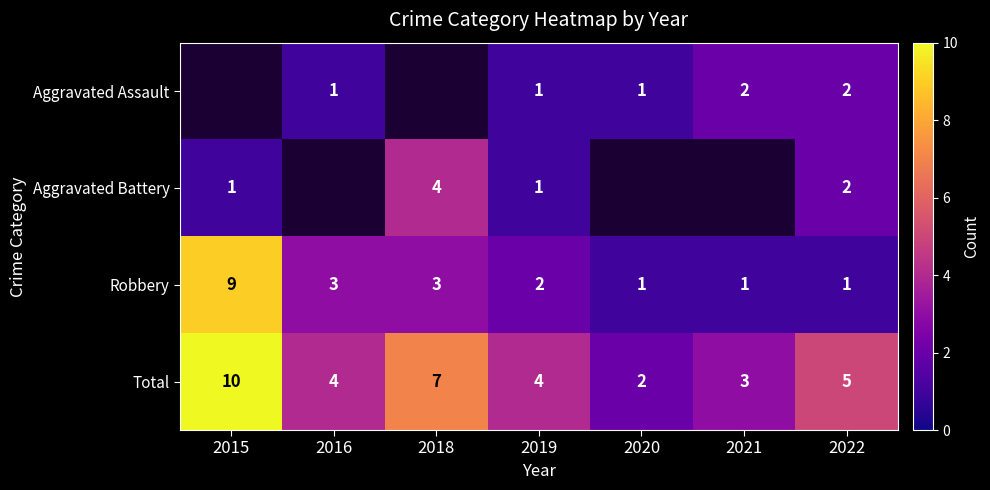

Where is Total nearest to the value 6?

2018